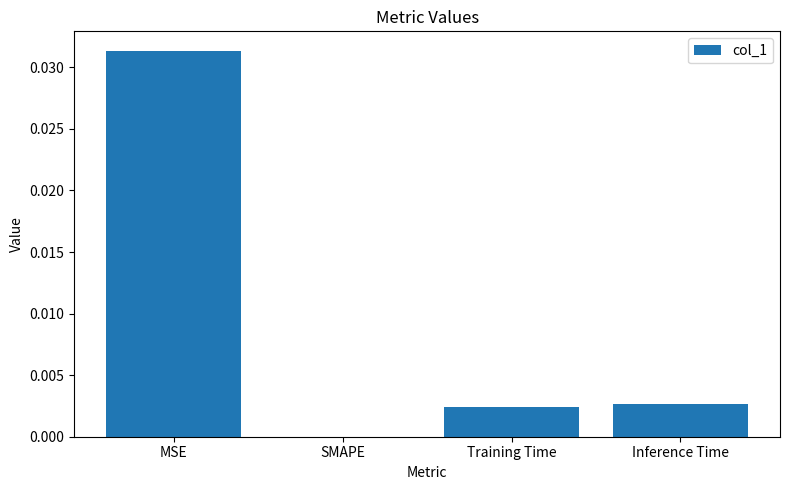

Which label corresponds to the largest value in the chart?

MSE